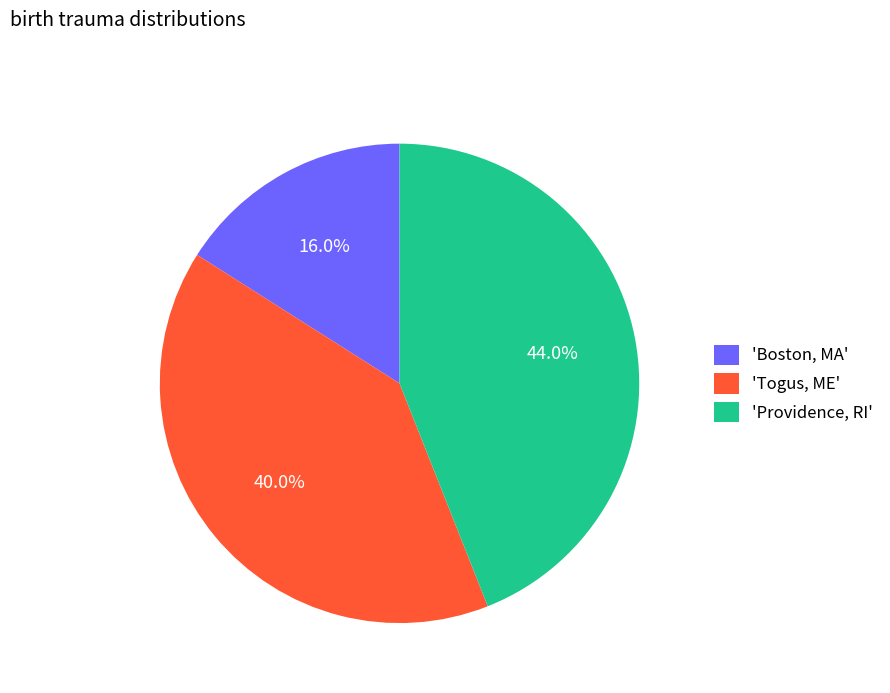

How many slices are in this pie chart?

3